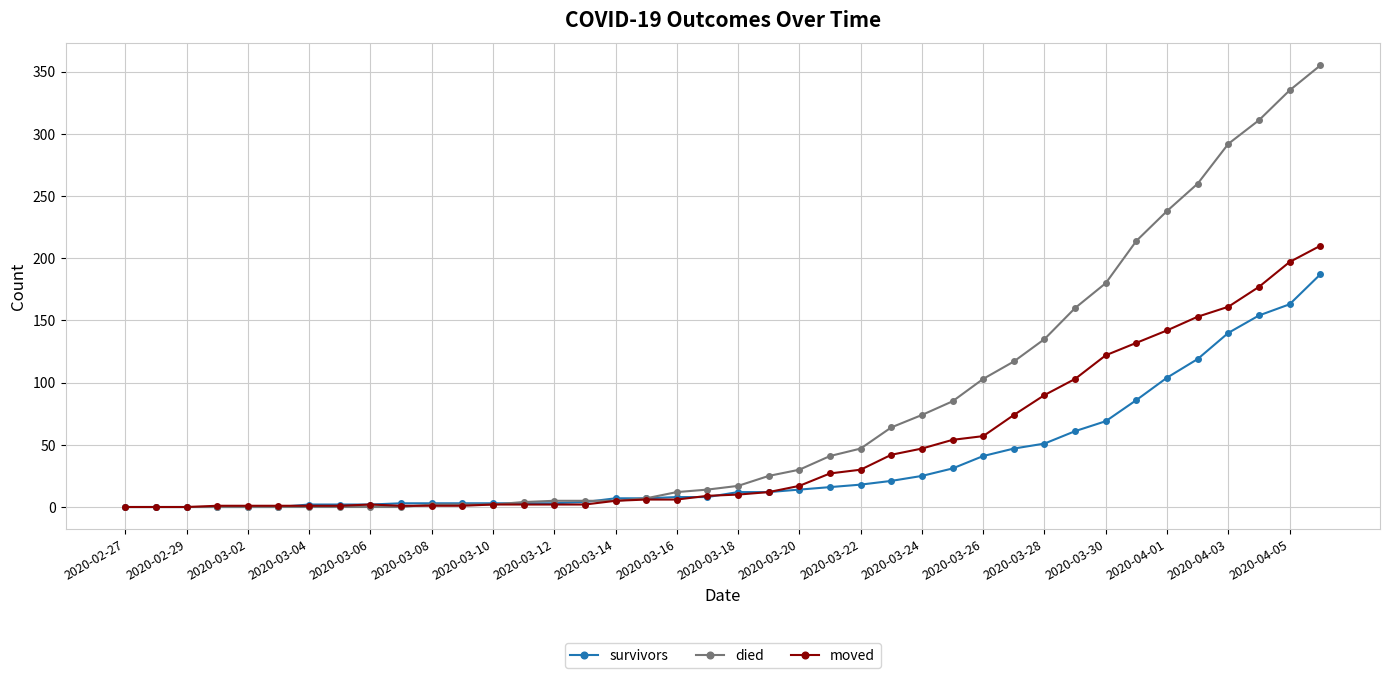

What is the sum of all moved values?

1901